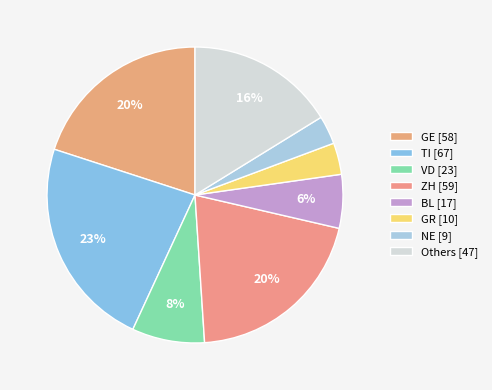

Count the number of slices in the pie.

8